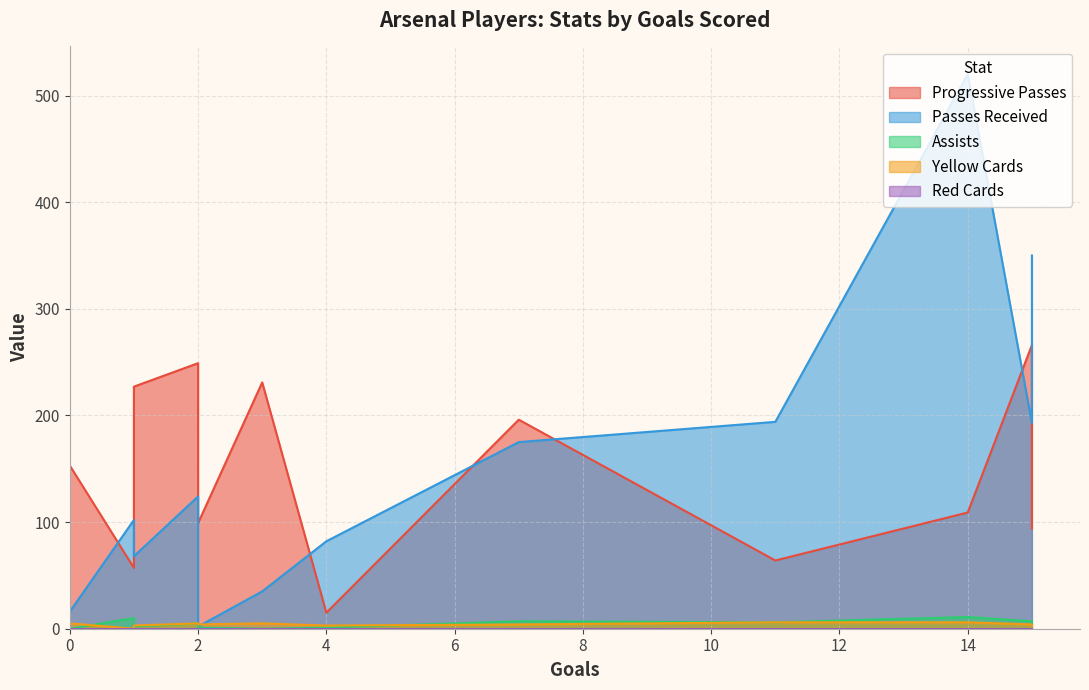

At 3, list the series in order from largest to smallest.

Progressive Passes, Passes Received, Yellow Cards, Assists, Red Cards